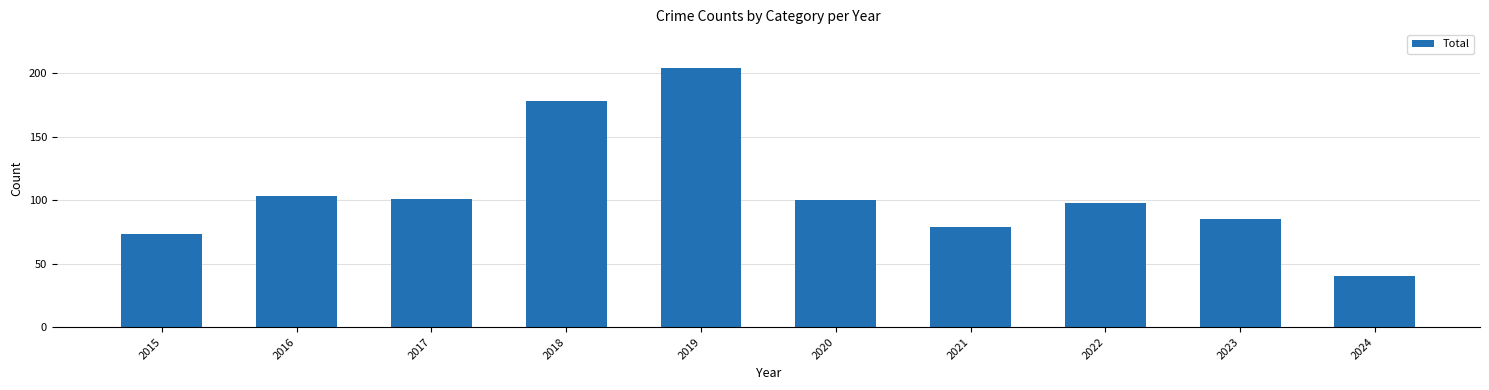

What is the greatest value displayed?

204